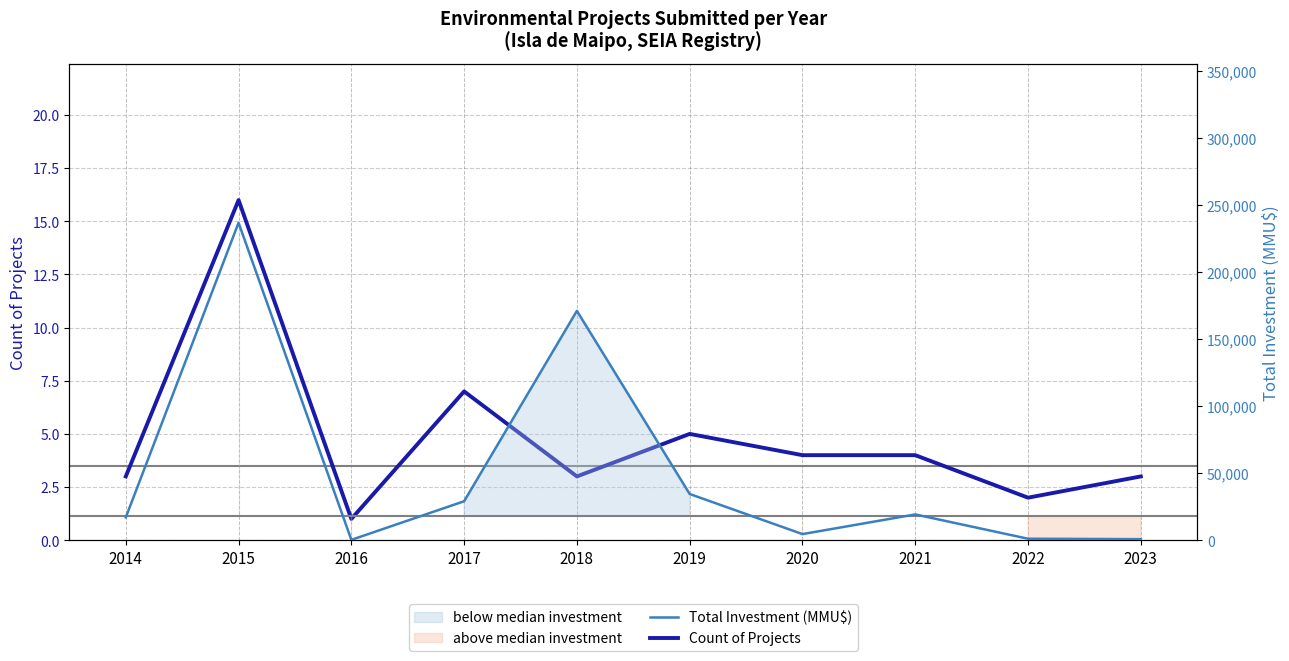

Which series has the largest total across all categories?

Total Investment (MMU$) - 50th percentile style